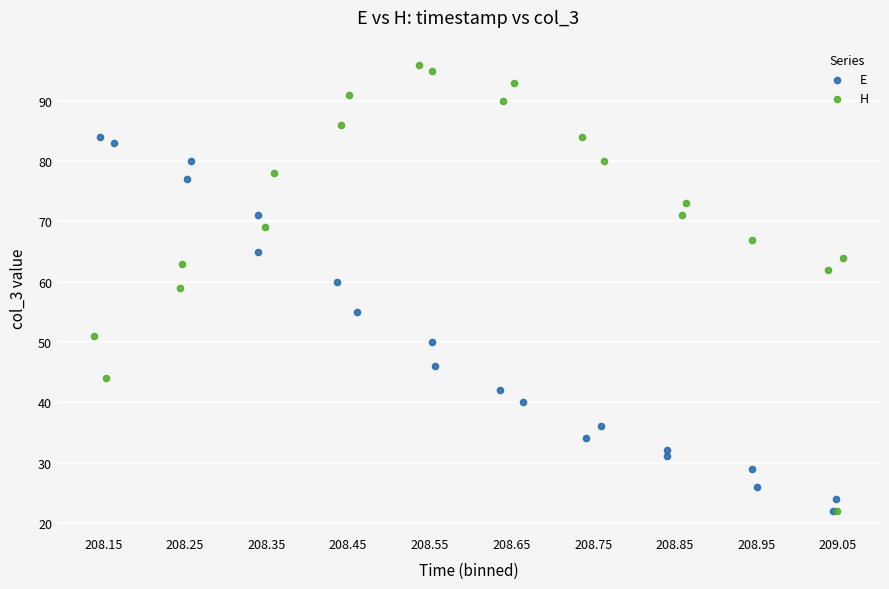

Which series has the widest spread of Y values?

H